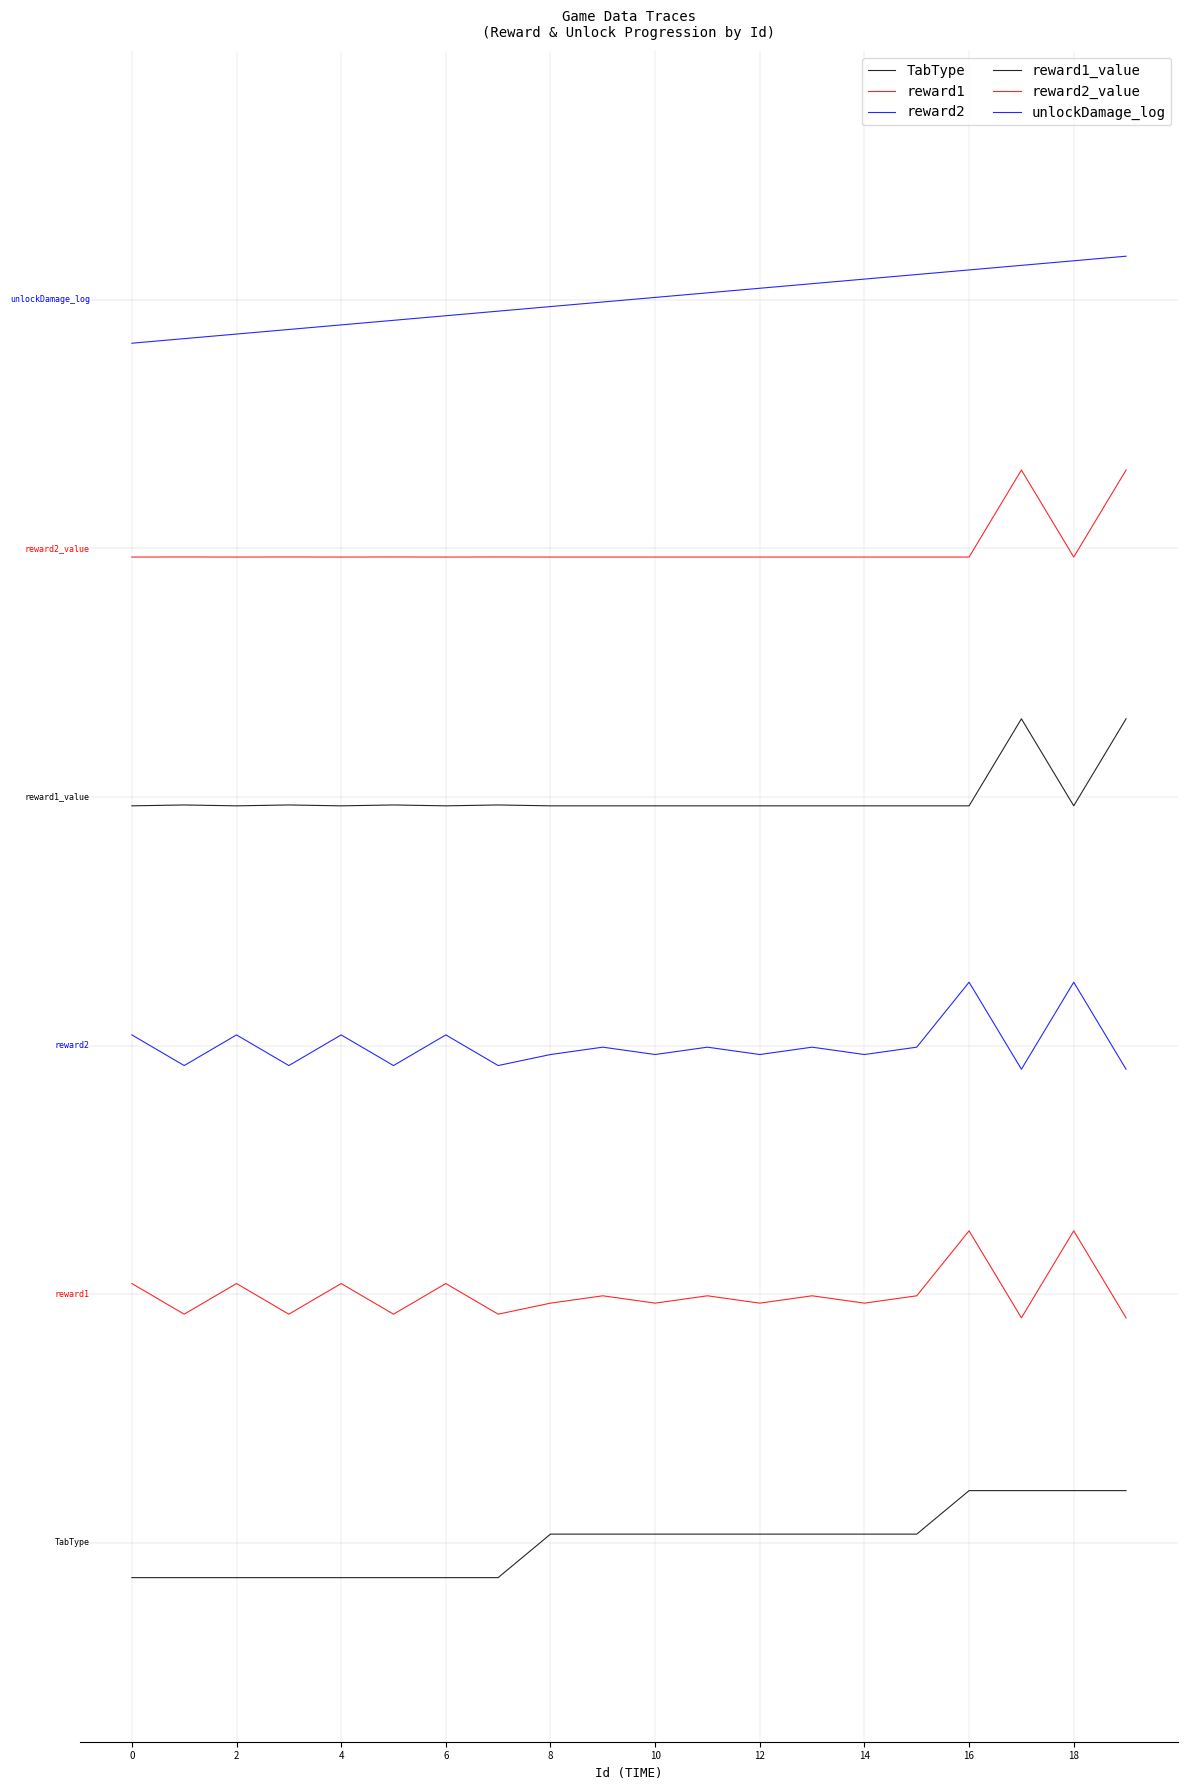

List the series in order of their peak value, lowest first.

TabType, reward1, reward2, reward1_value, reward2_value, unlockDamage_log